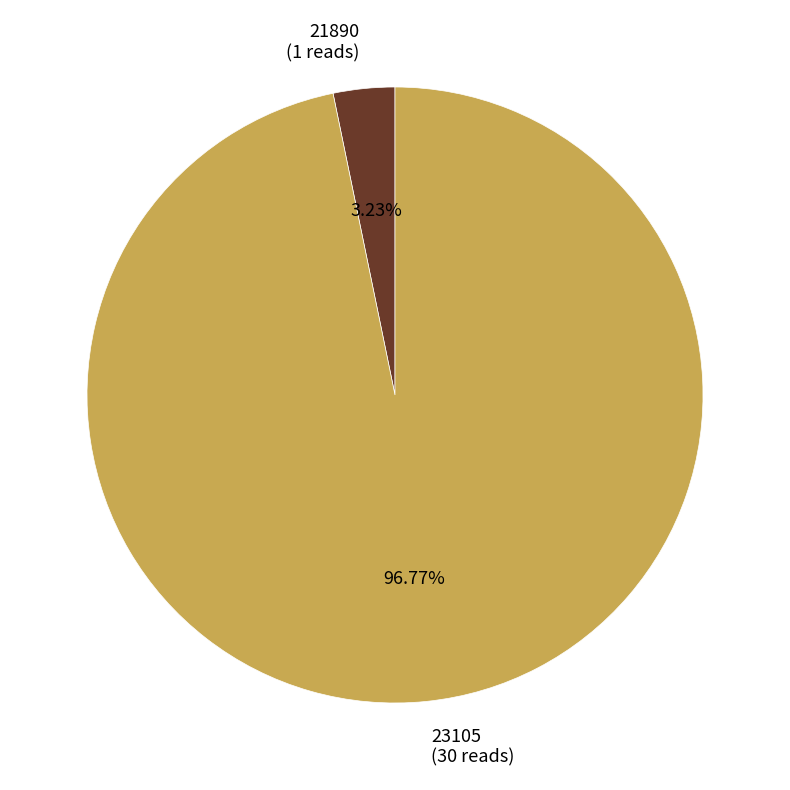

Count the number of slices in the pie.

2